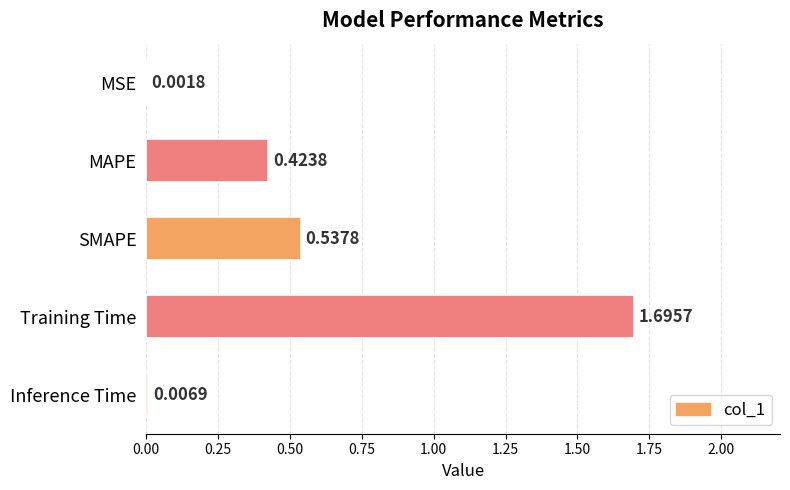

Which has a higher value, Inference Time or Training Time?

Training Time